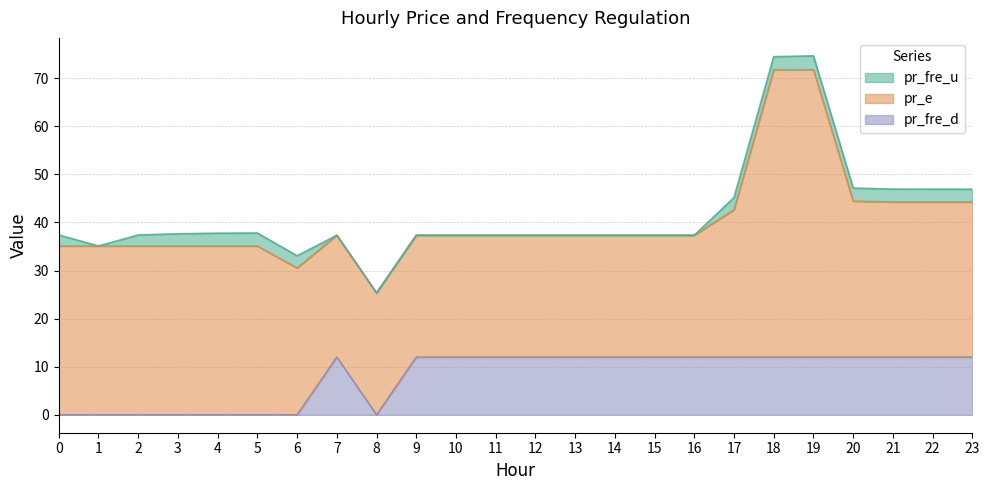

Which category has the highest value across all series?

18